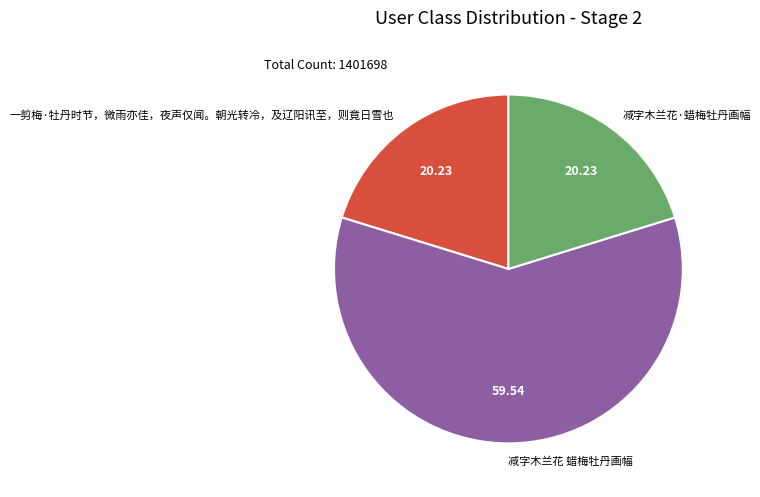

Which has a higher value, 减字木兰花·蜡梅牡丹画幅 or 减字木兰花 蜡梅牡丹画幅?

减字木兰花 蜡梅牡丹画幅